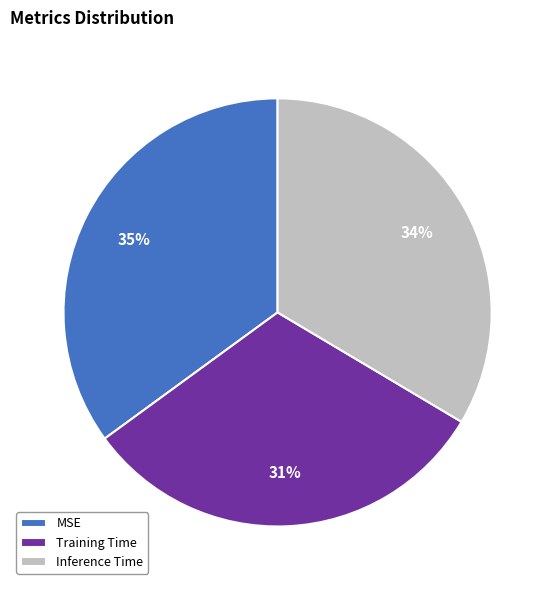

Is the sum of MSE and Training Time greater than half?

Yes